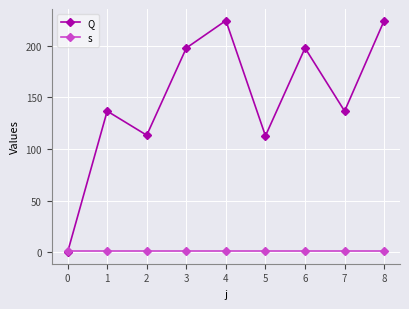

What is the difference between the maximum and second lowest values in the Q series?

111.8